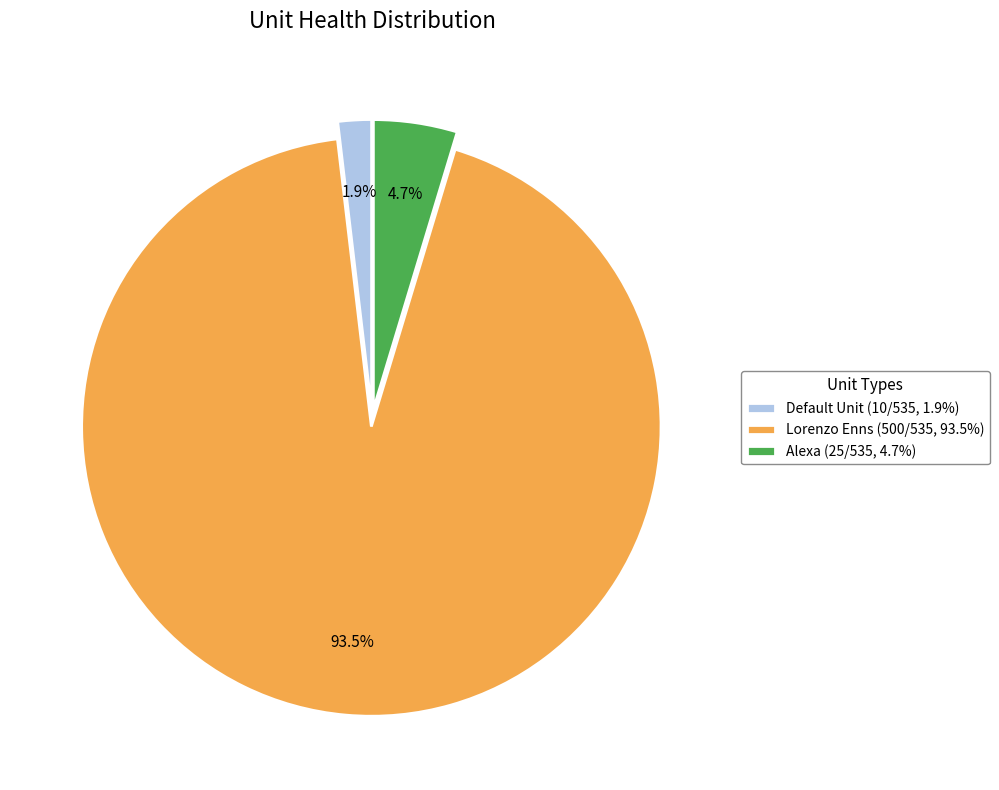

What percentage is NOT represented by Default Unit?

98.1%